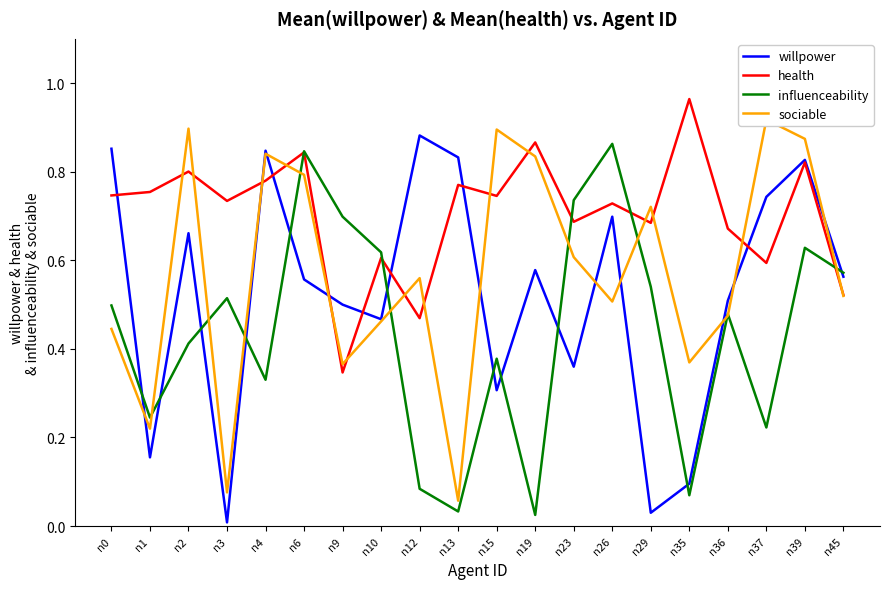

Between n13 and n29, which is larger?

n13